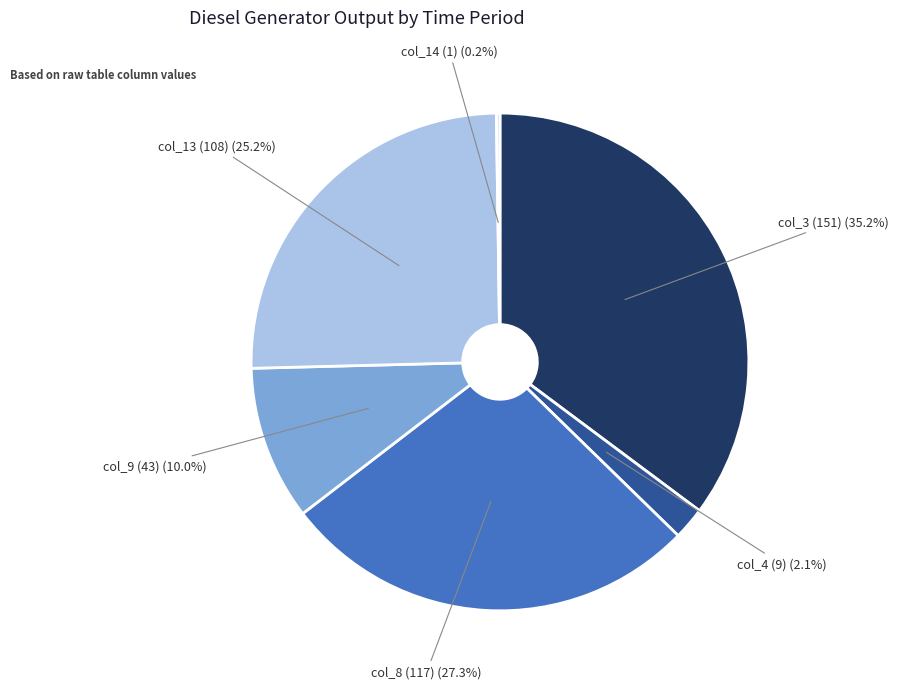

Is there a majority slice in this chart?

No